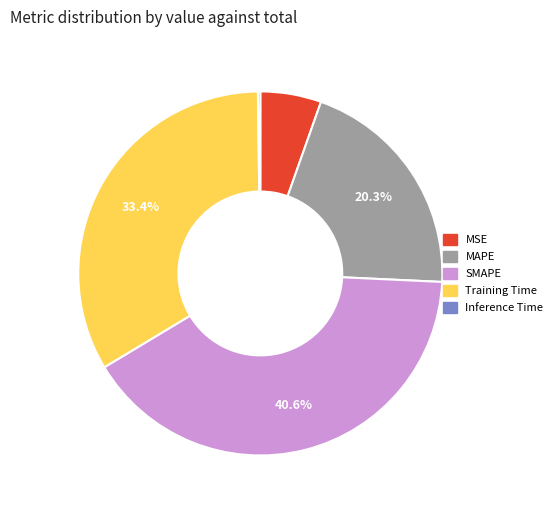

To the nearest percent, what is the difference between the largest and smallest slice percentages?

40%